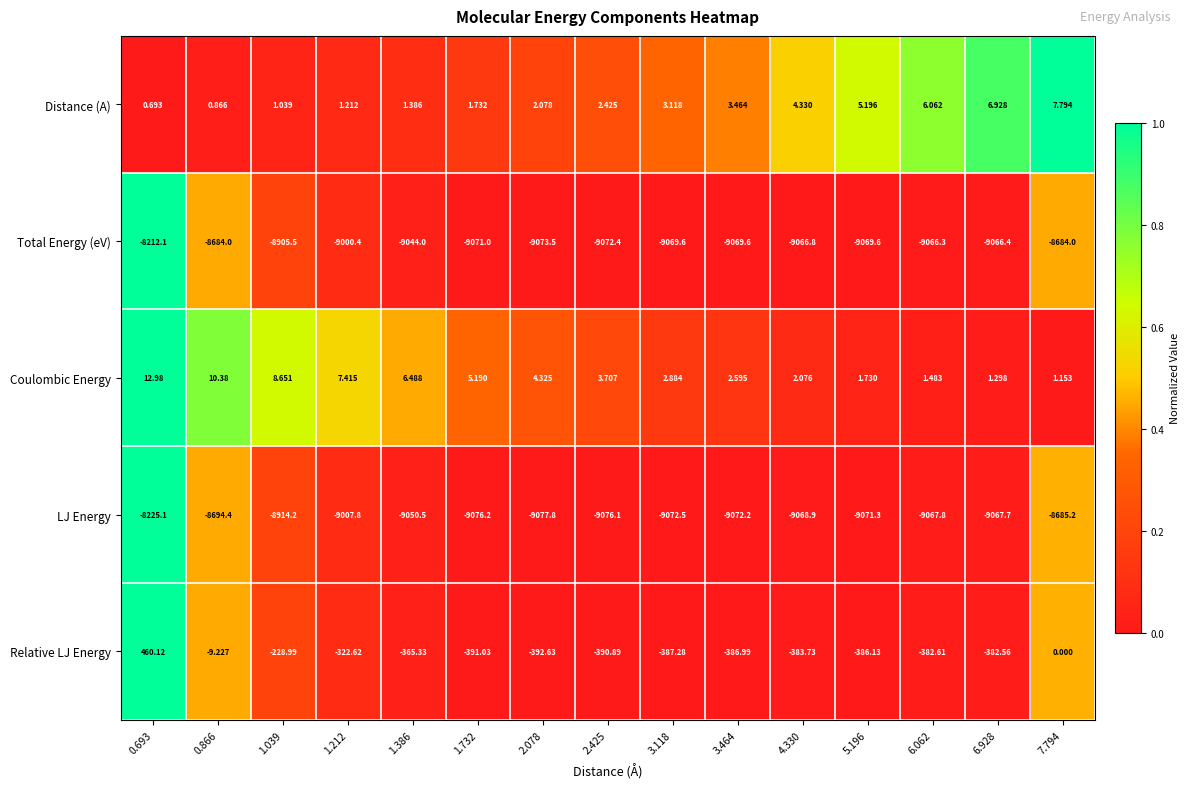

At 6.928, list the series in order from largest to smallest.

Distance (A), Coulombic Energy, Relative LJ Energy, Total Energy (eV), LJ Energy